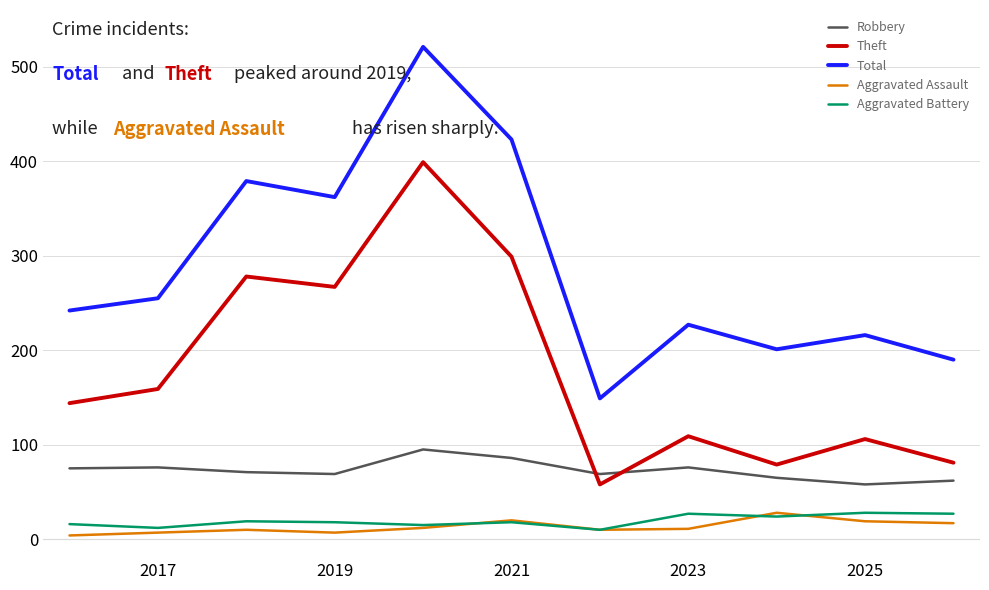

What is the maximum value for Total?

521